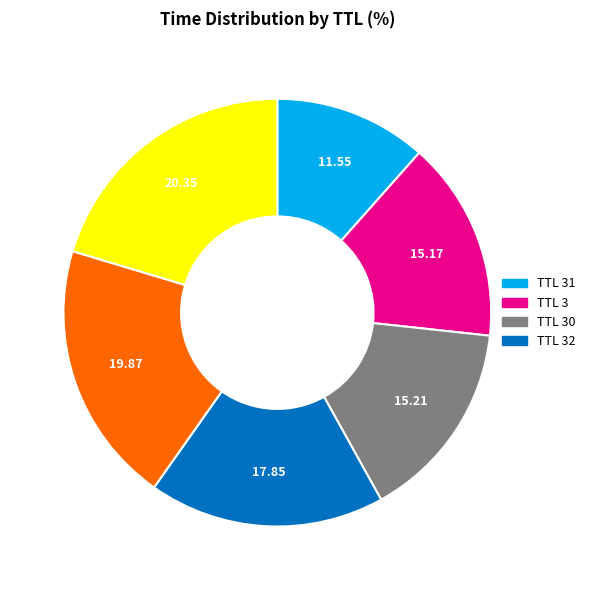

Is there any slice that represents more than half of the pie?

No